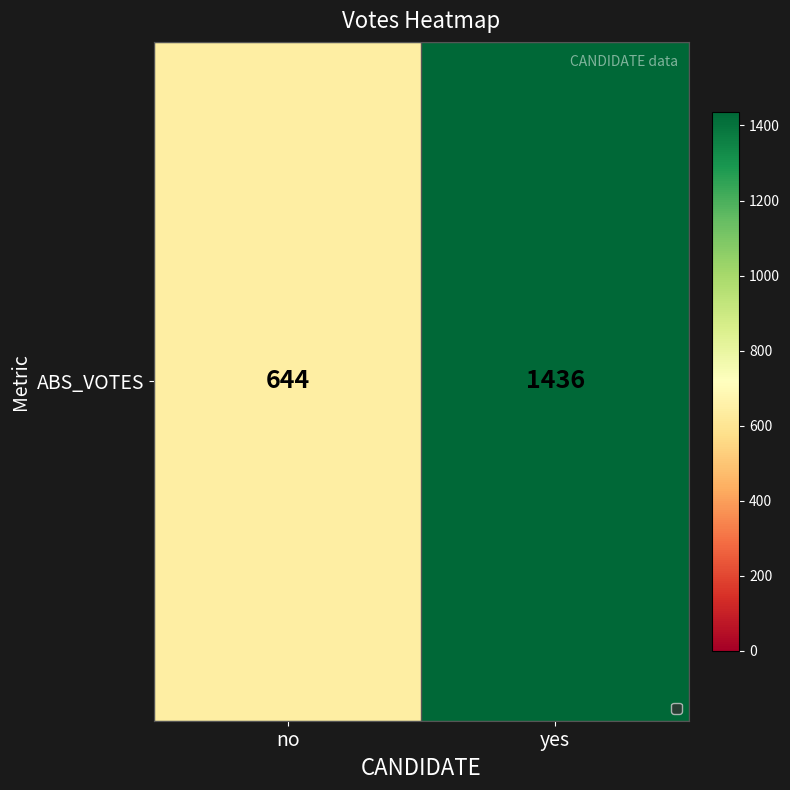

At which category does the chart reach its minimum across all series?

no